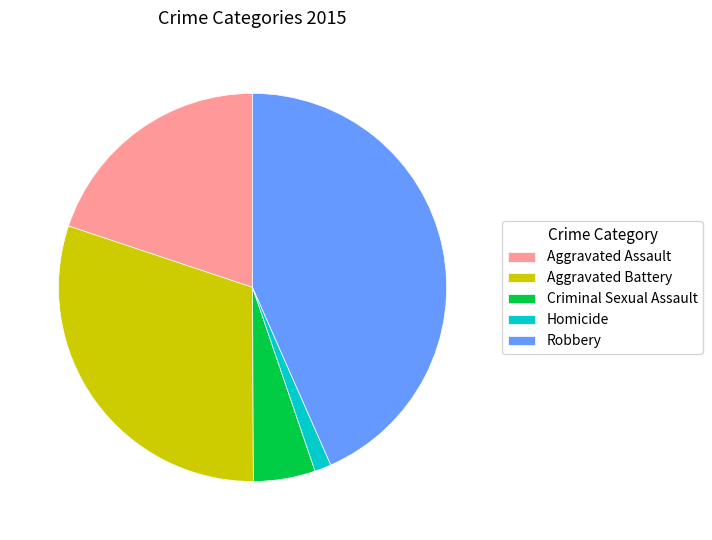

What is the smallest slice in the pie chart?

Homicide